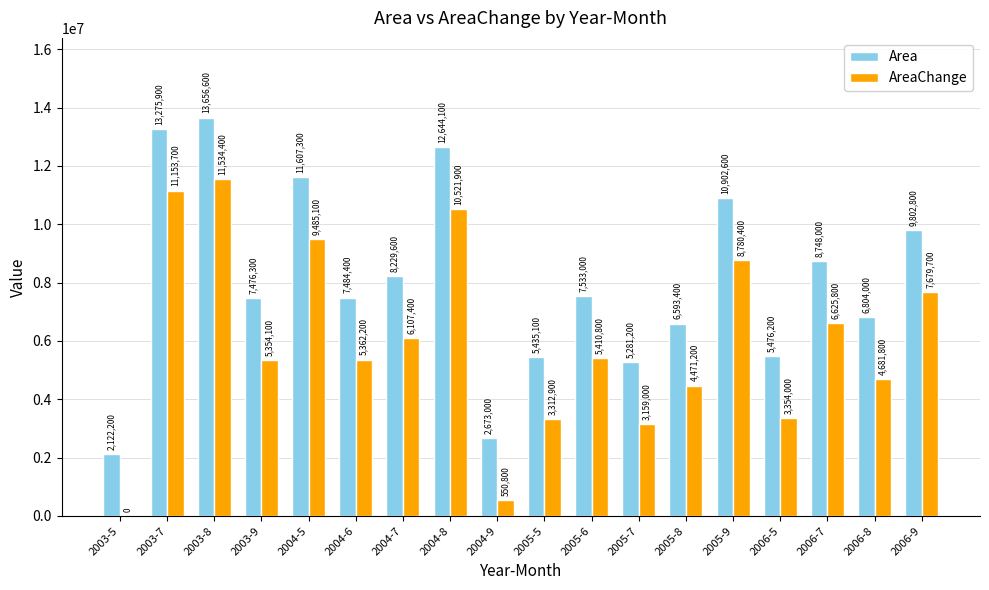

What is the greatest value displayed?

13656600